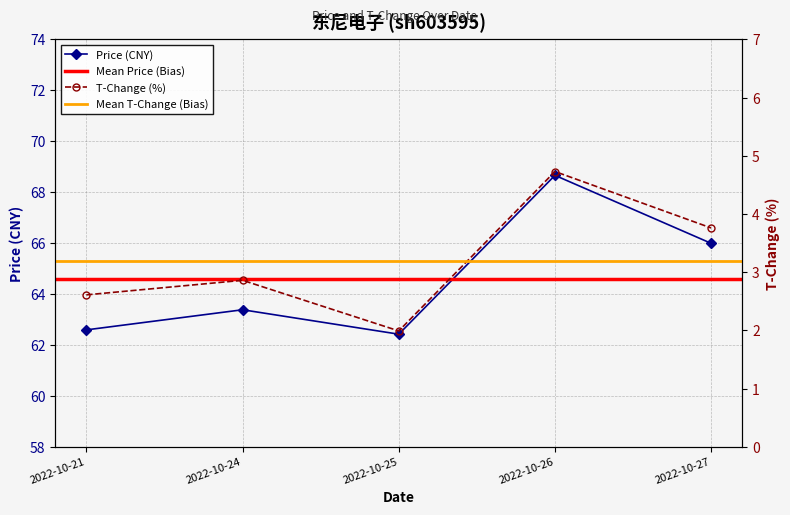

How many interior local valleys does the price series have?

1